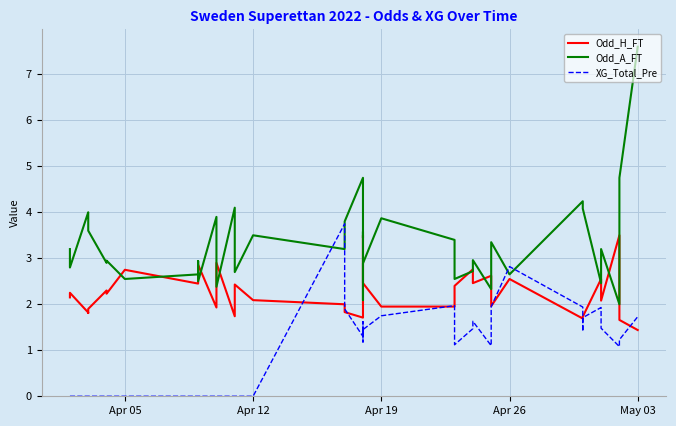

Is this an area chart (filled region under the line)?

No